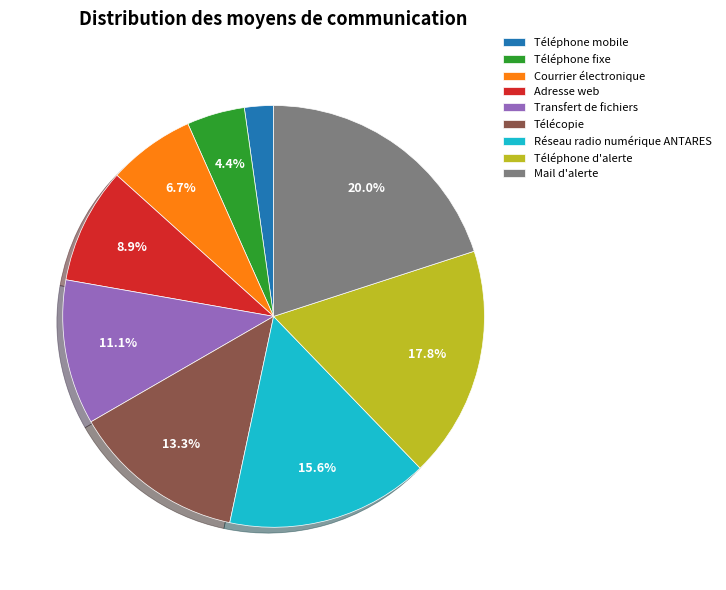

To the nearest percent, what percentage of the pie is Adresse web?

9%